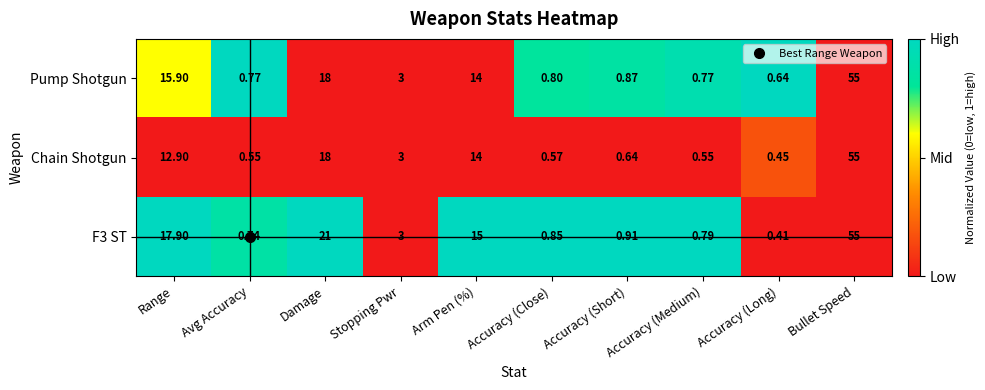

At which category does the chart reach its minimum across all series?

Accuracy (Long)